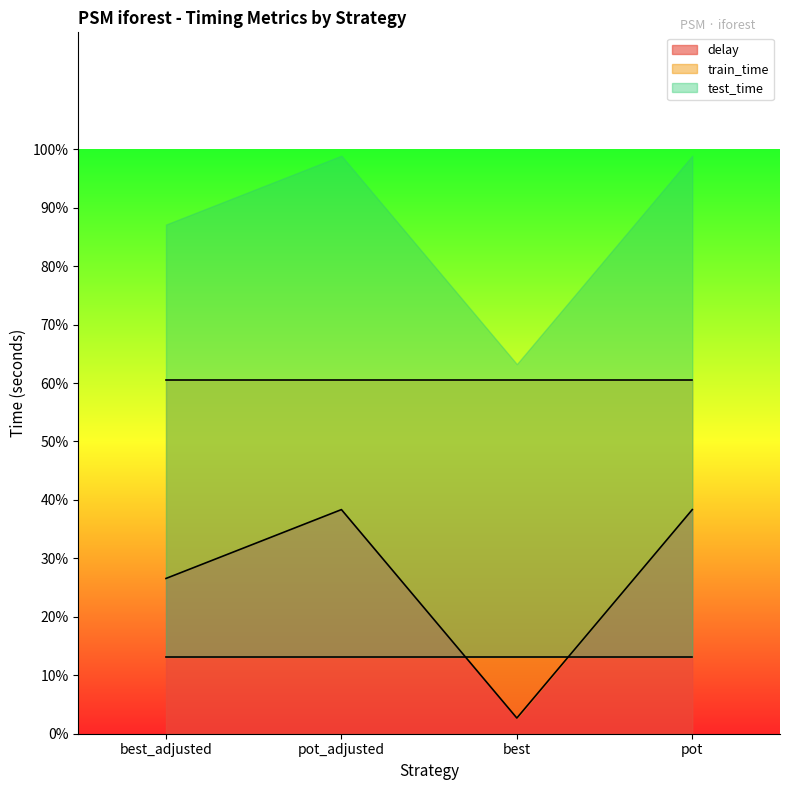

How many lines are shown in the chart?

3